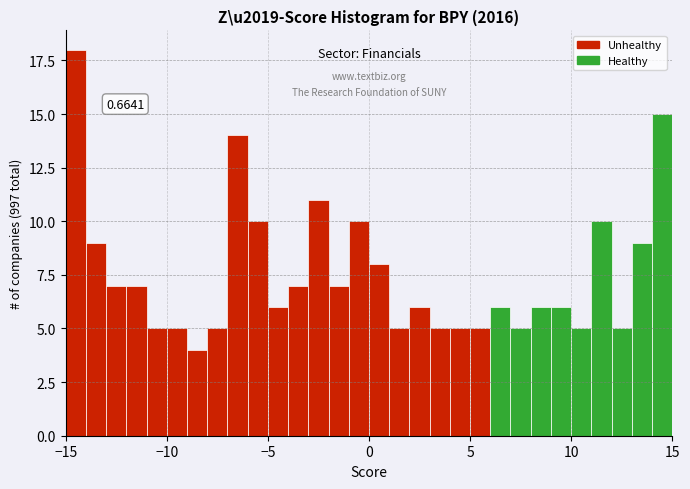

Read against the x-axis, roughly where is the centre of the tallest bar?

-14.5